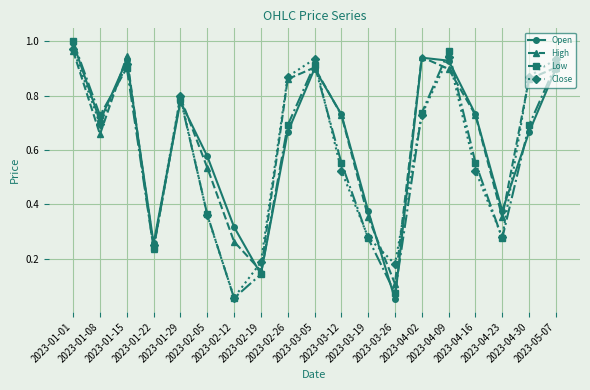

How many interior local valleys does the Low series have?

5